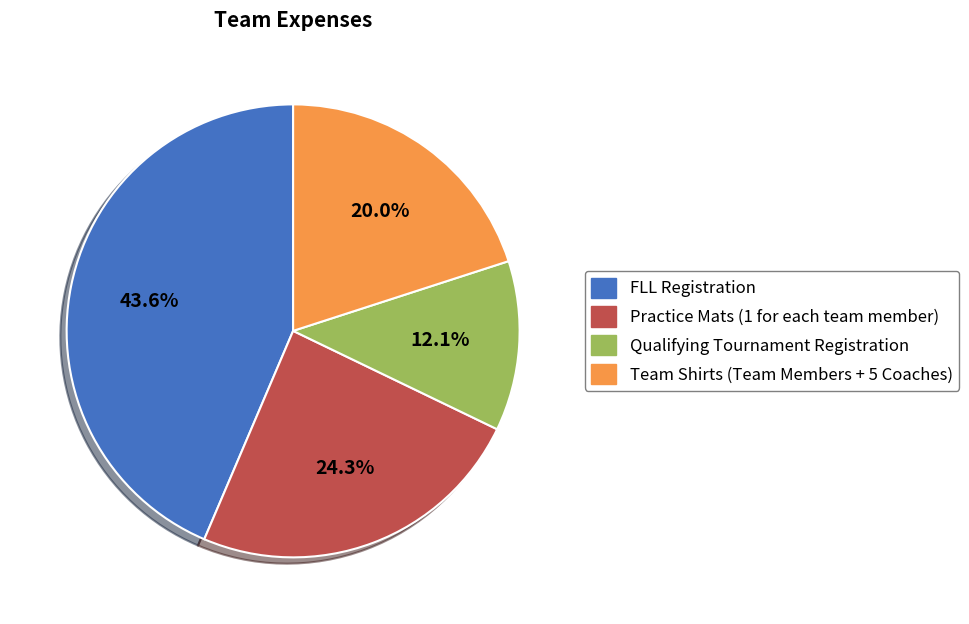

Rank the categories by value from highest to lowest.

FLL Registration, Practice Mats (1 for each team member), Team Shirts (Team Members + 5 Coaches), Qualifying Tournament Registration